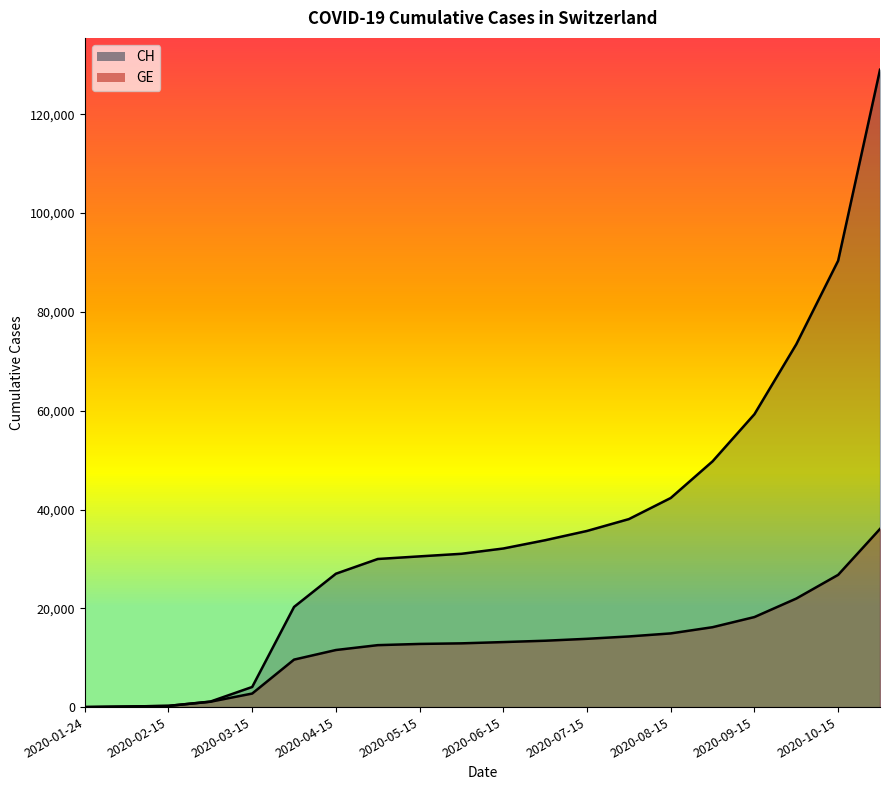

What is the smallest value displayed?

4